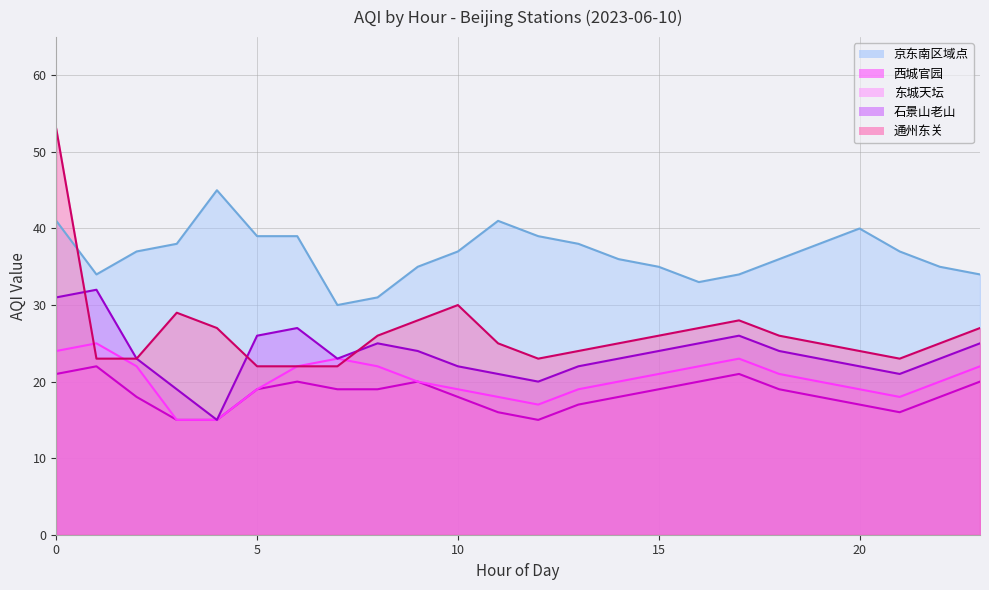

How many interior local valleys does the 京东南区域点 series have?

3